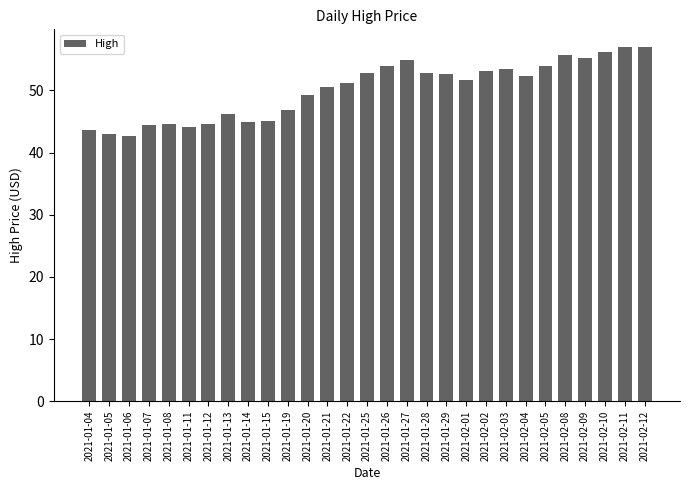

How many data points does each series have?

29